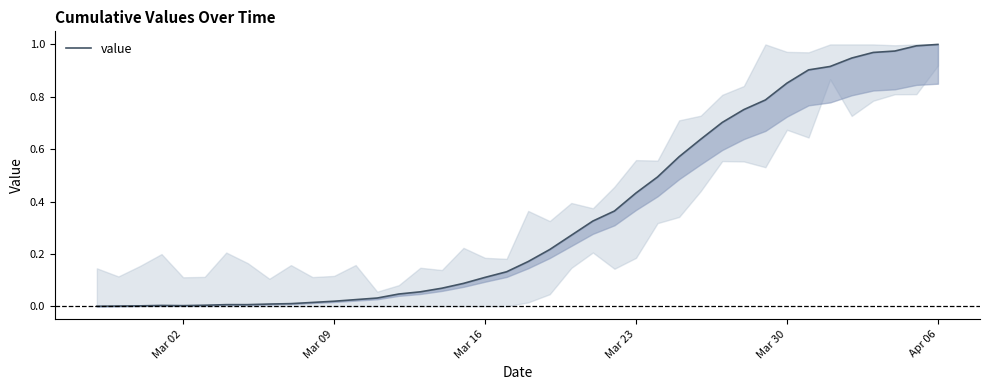

How many interior local peaks (higher than both neighbors) does the data have?

1